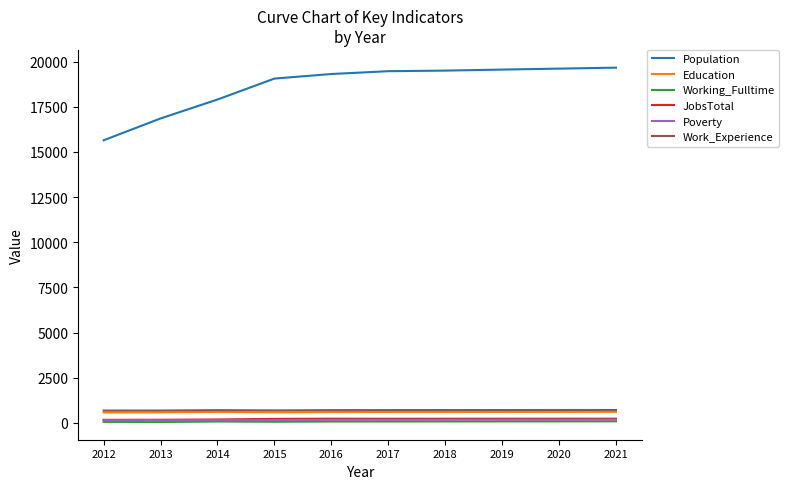

What are all the series names shown in the legend?

Population, Education, Working_Fulltime, JobsTotal, Poverty, Work_Experience